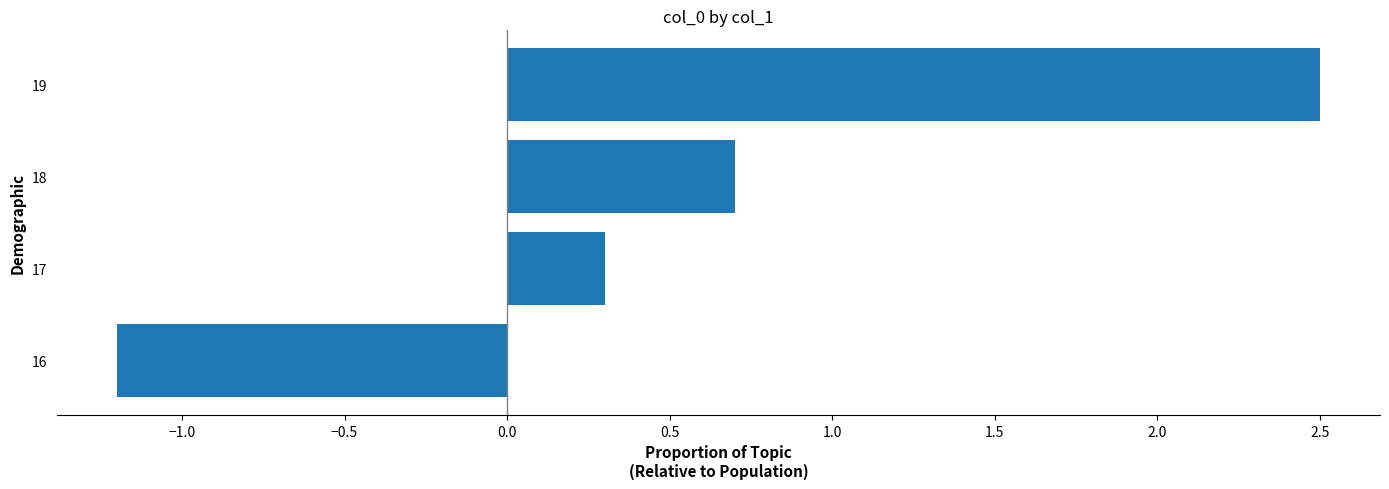

What is the change in value from 17 to 19?

+2.2